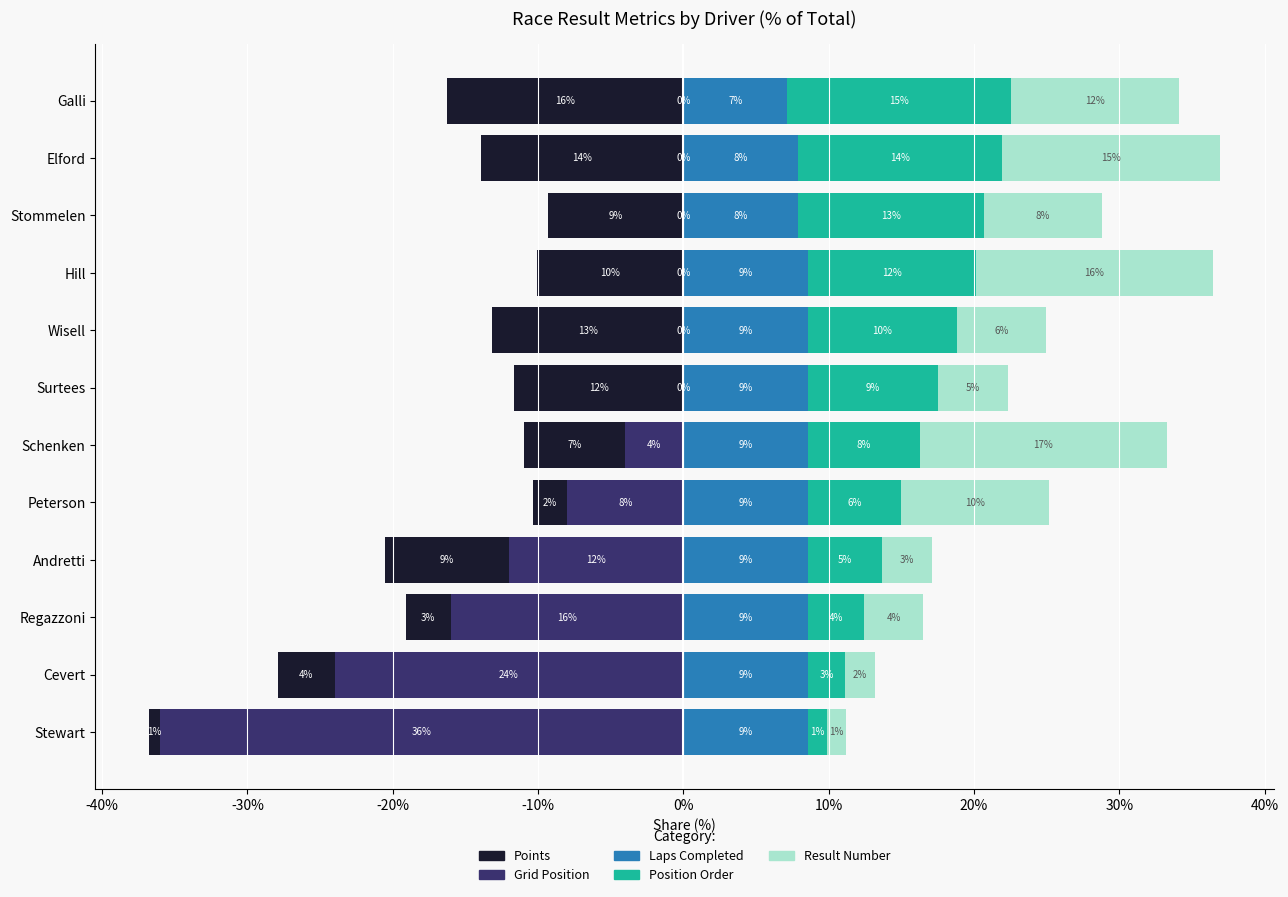

How many bars are there in each group?

5